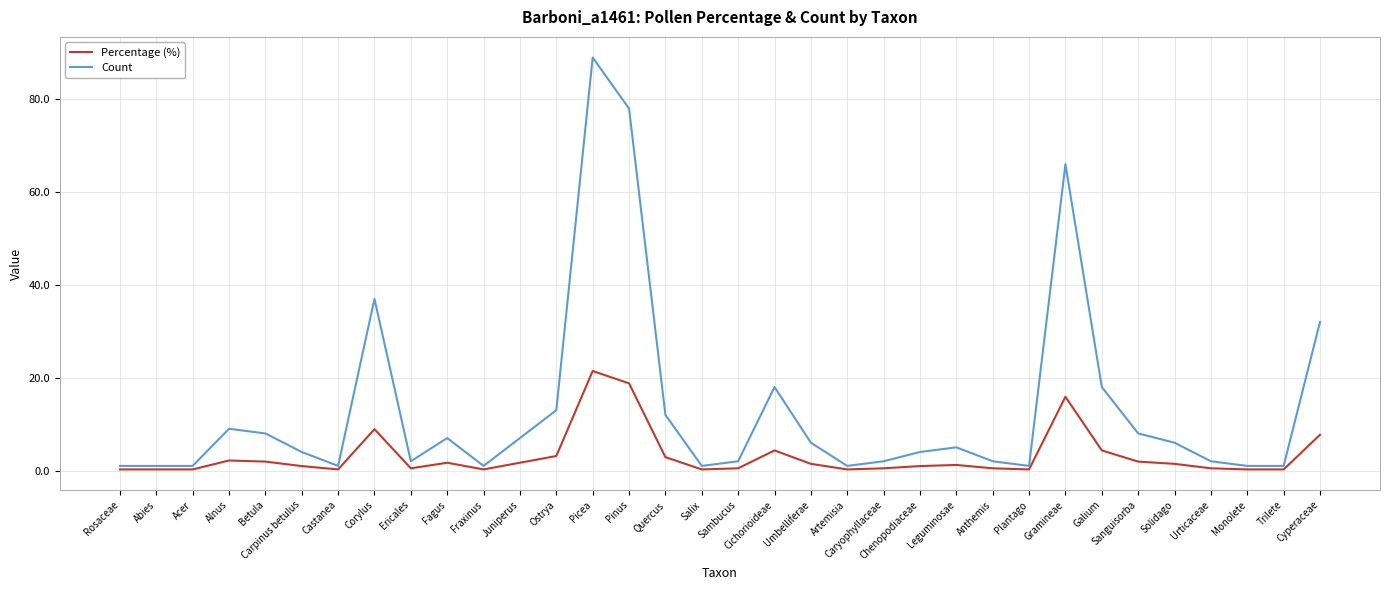

The Count series shows 13.0 at Ostrya. True or false?

True